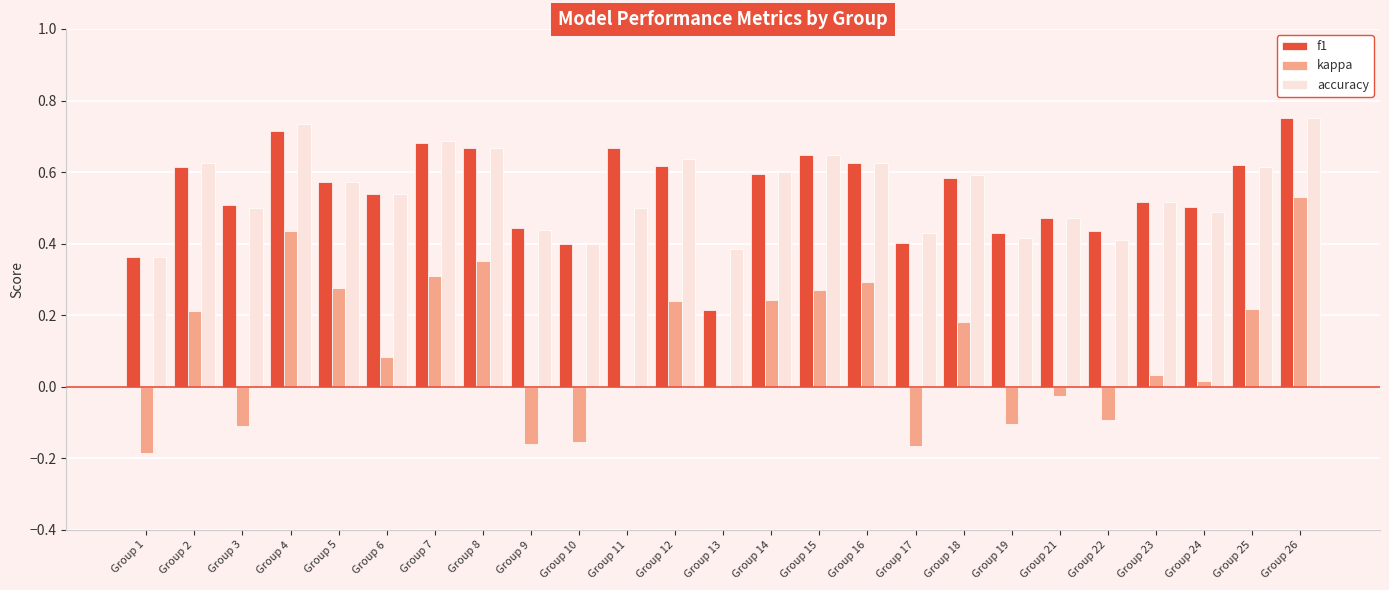

What is the sum of all f1 values?

13.6